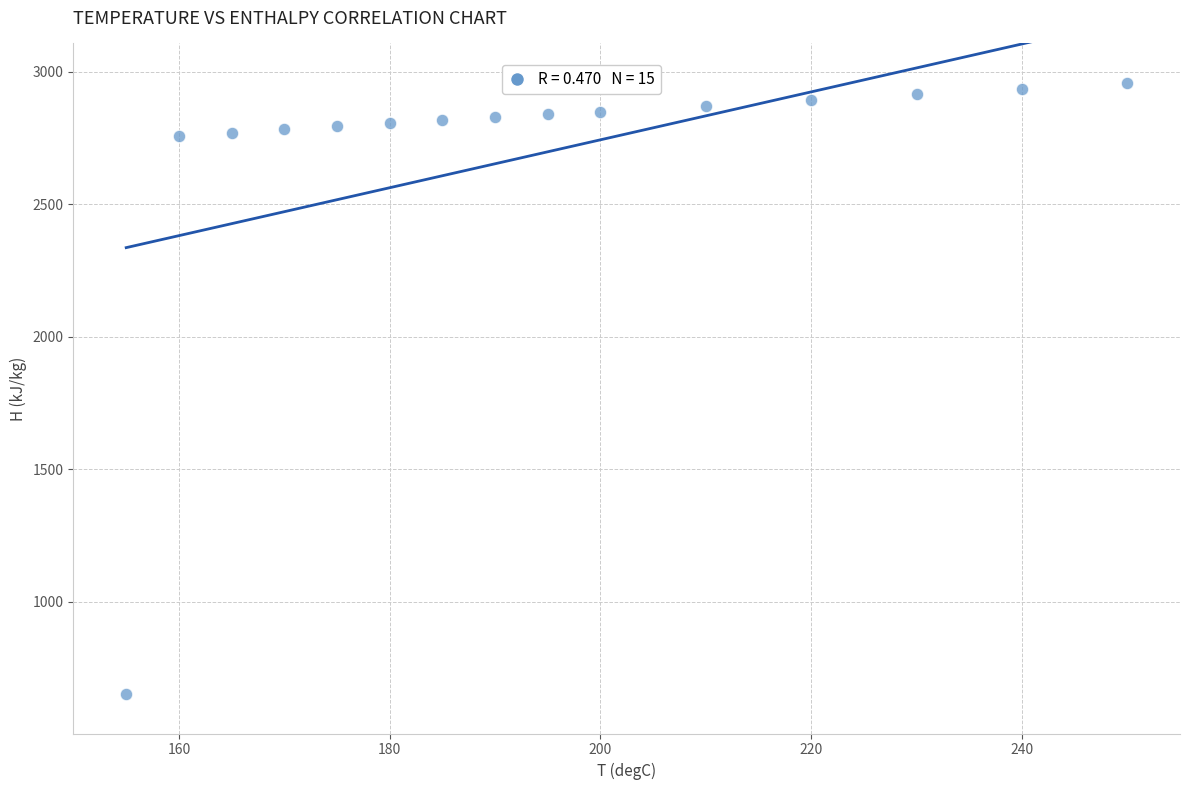

What is the range of X values (max minus min)?

95.0